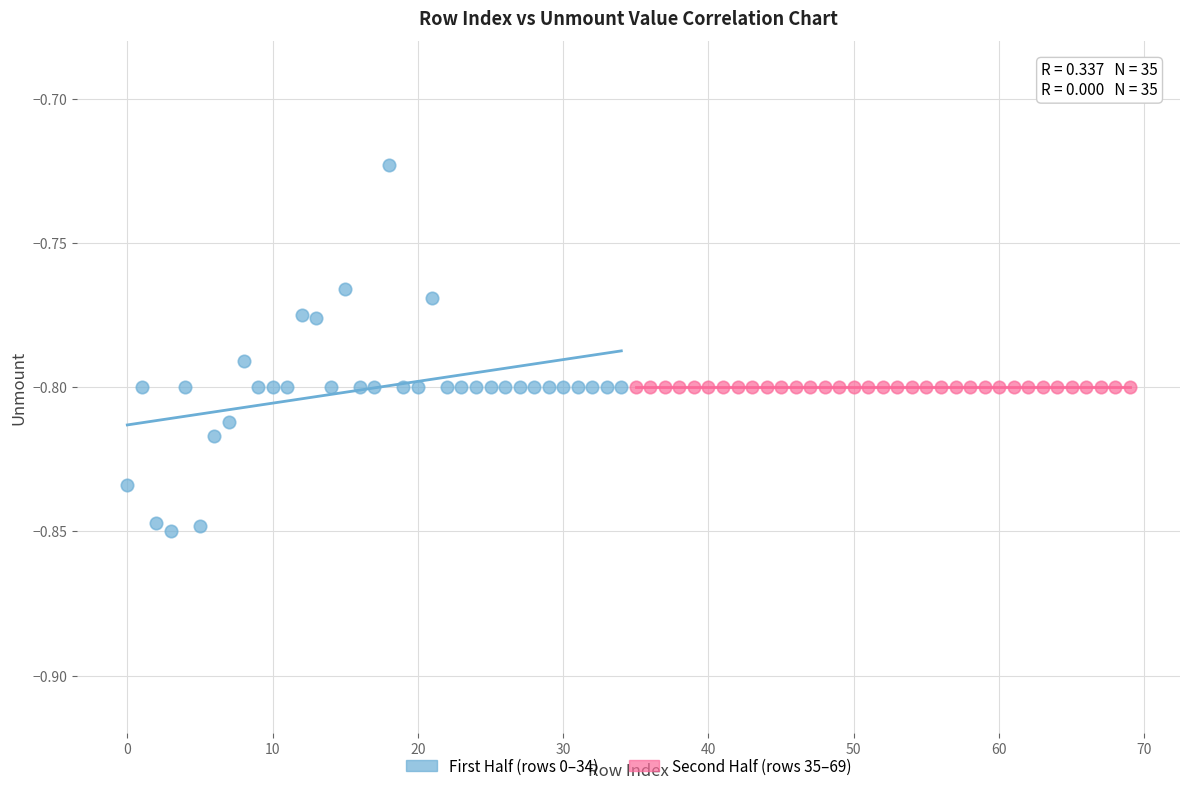

Which series contains the lowest Y value?

First Half (rows 0–34)